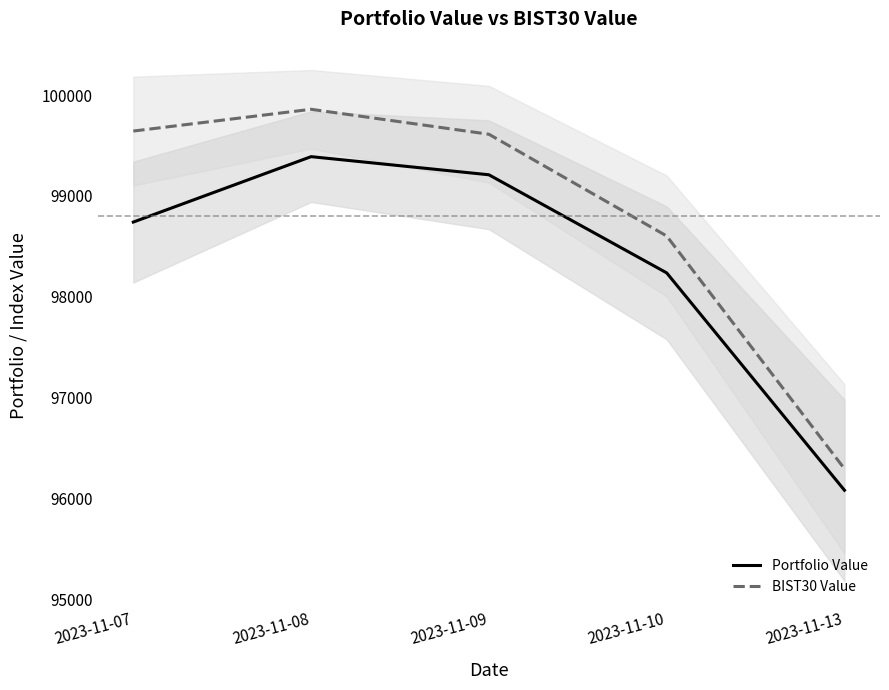

List the series in order of their peak value, highest first.

BIST30 Value, Portfolio Value